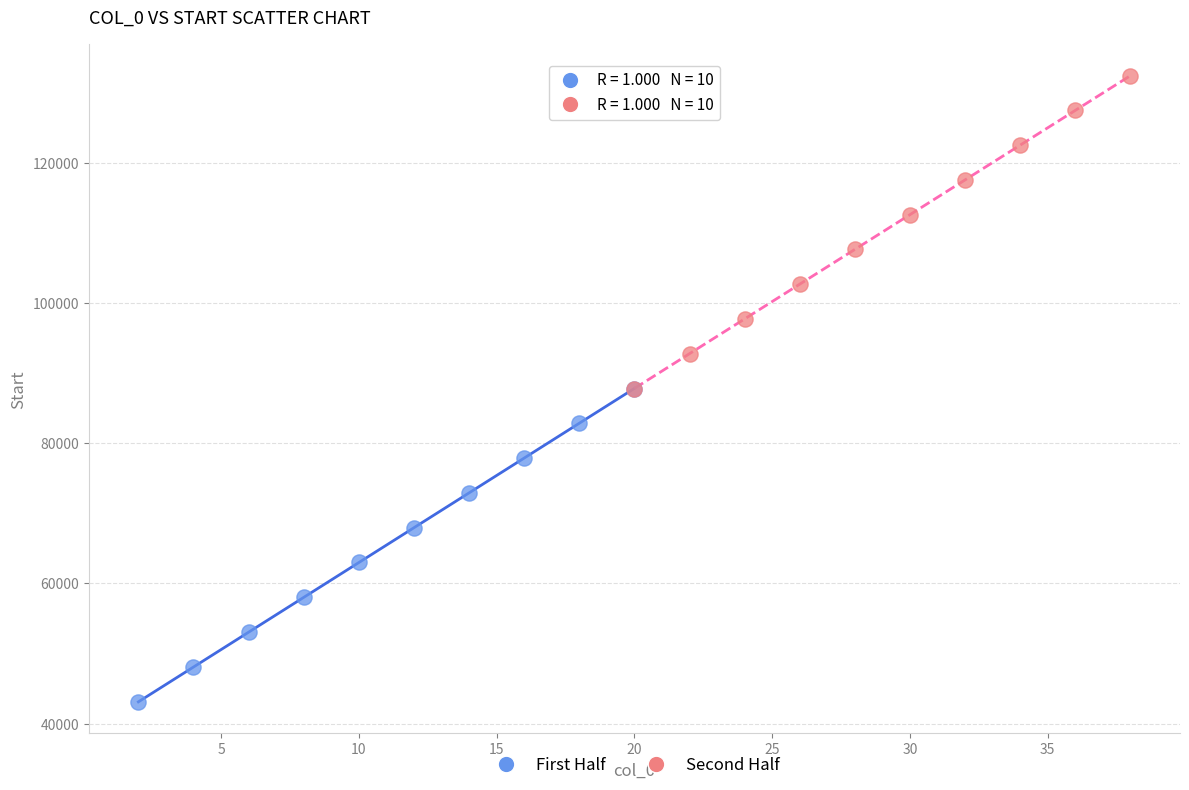

Which series has the widest spread of Y values?

First Half